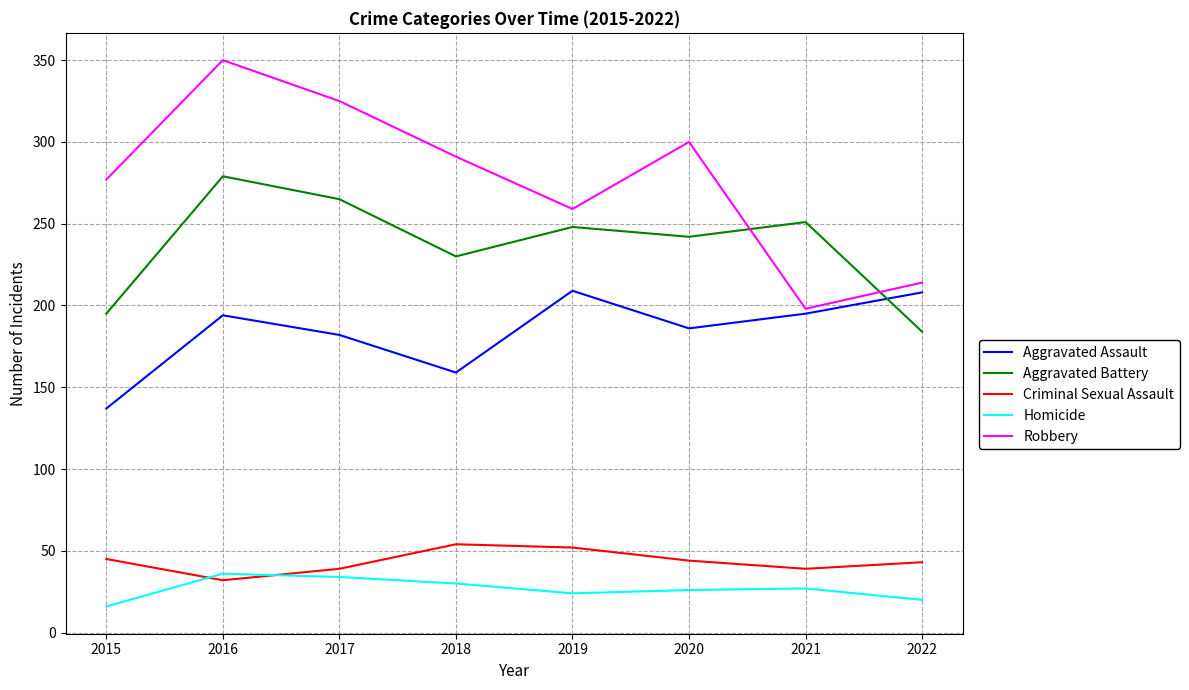

Is the value of Criminal Sexual Assault at 2016 greater than the value of Aggravated Assault at 2019?

No